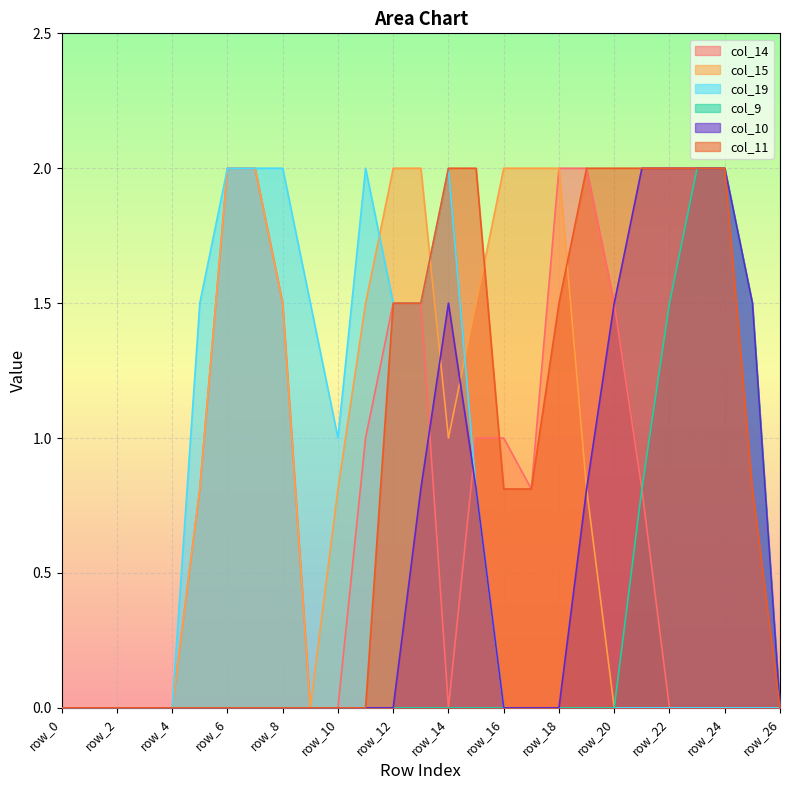

At how many categories does at least one series exceed 0?

21